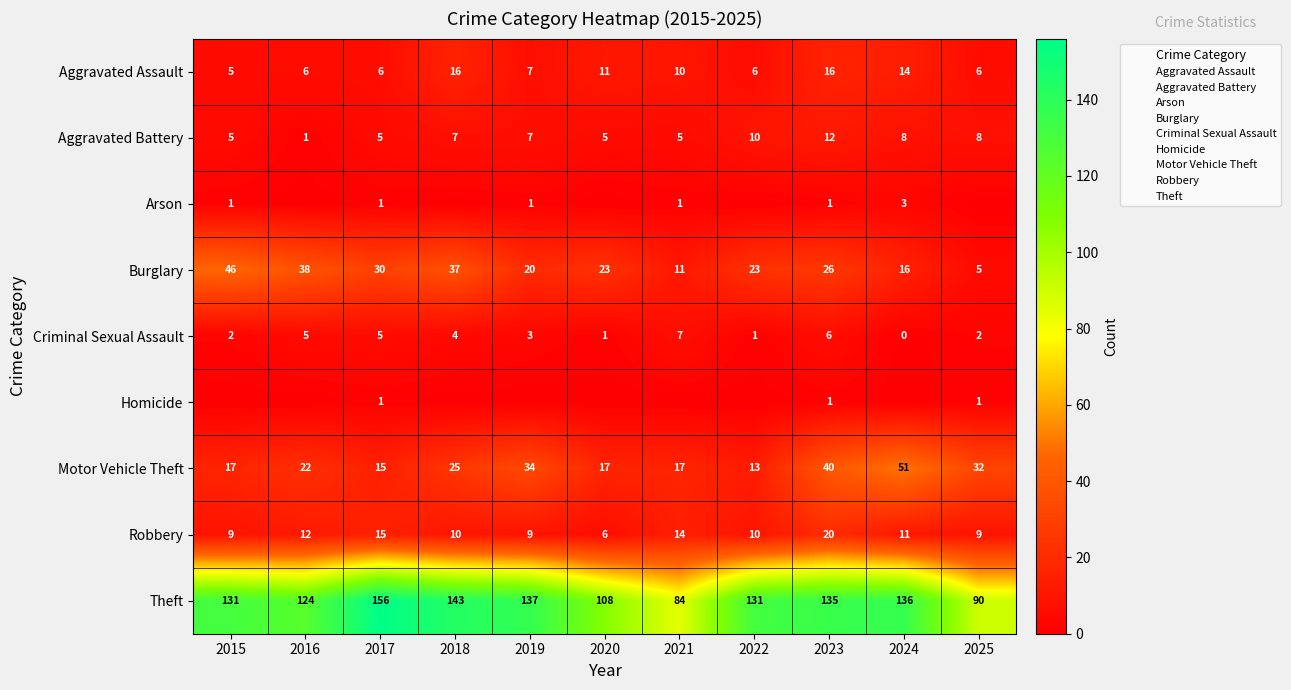

How many data points in Aggravated Battery are less than 7?

5